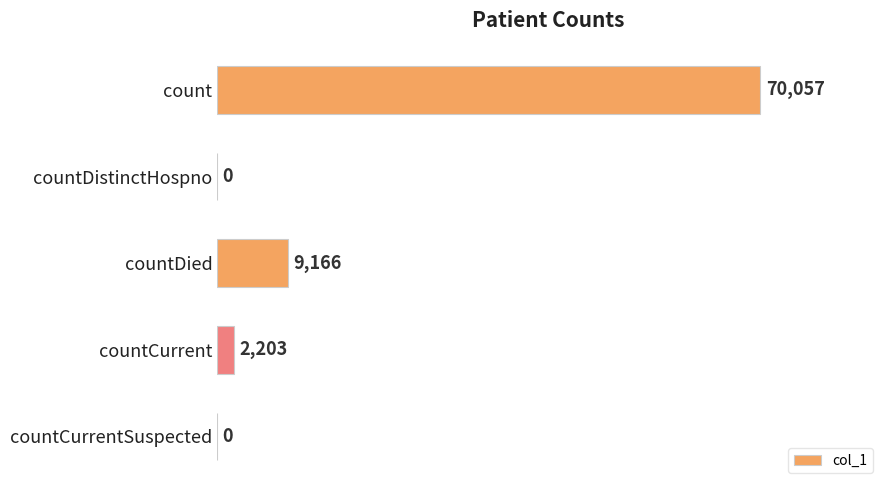

What is the sum of all values?

81426